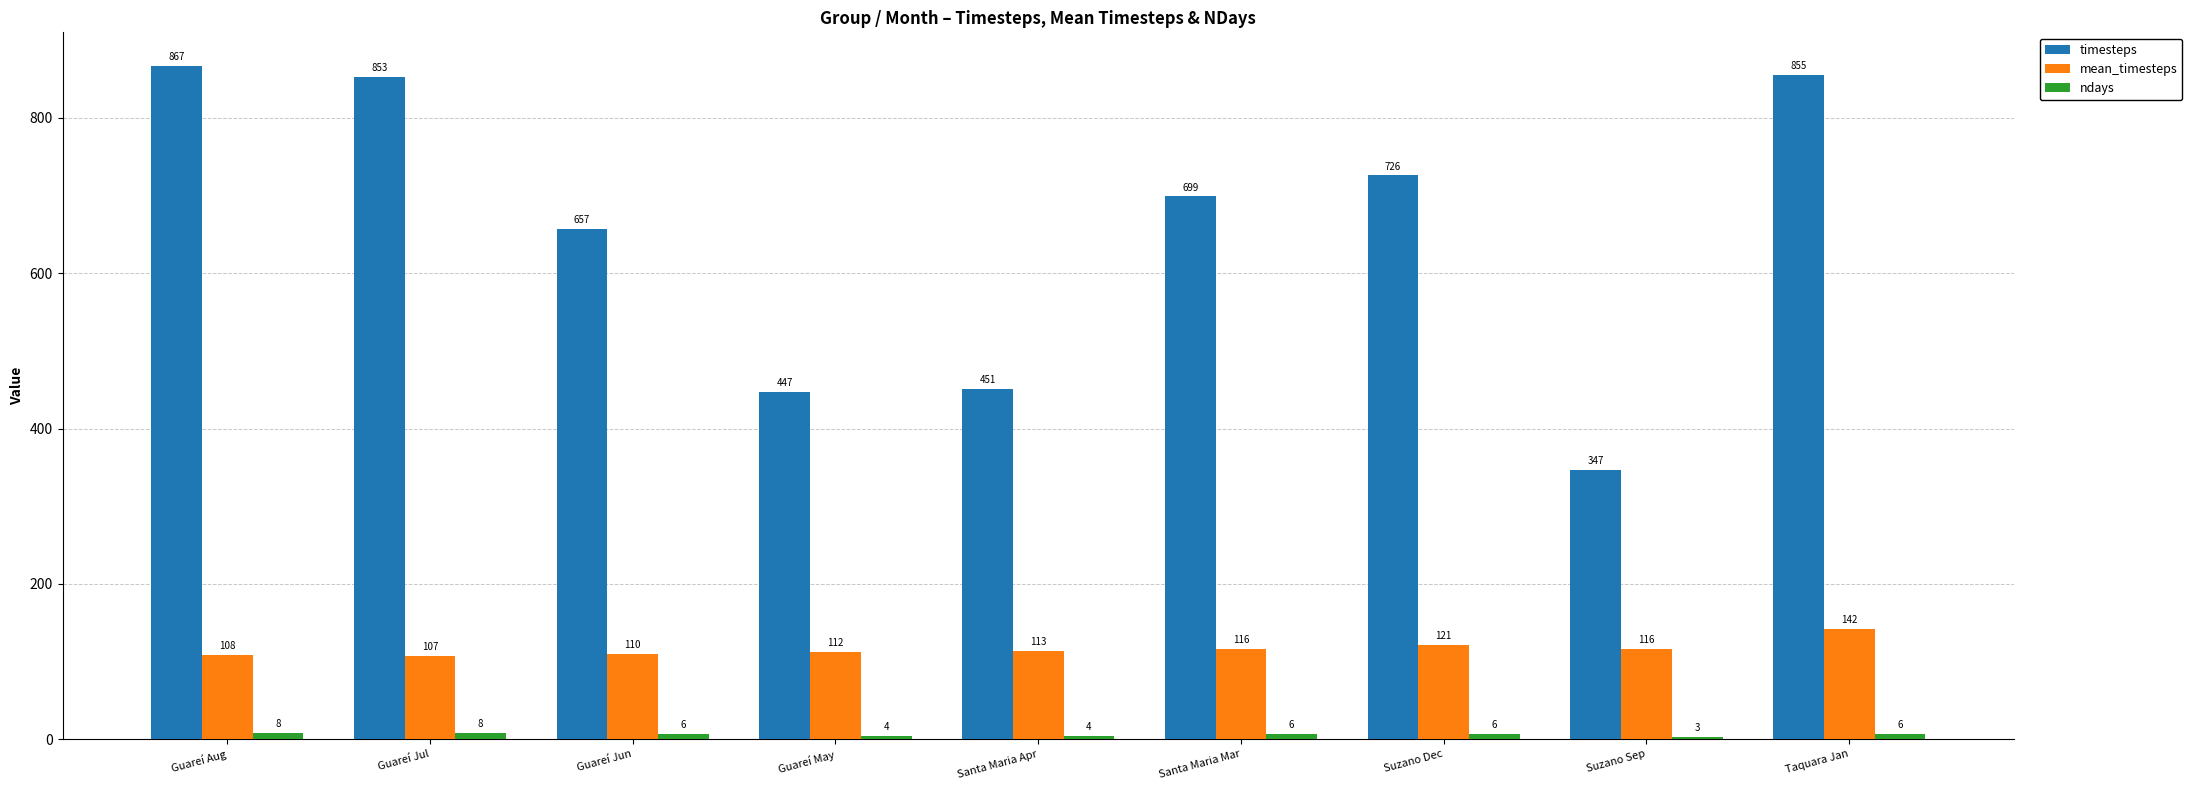

Is it true that mean_timesteps equals 116 at Suzano Sep?

True